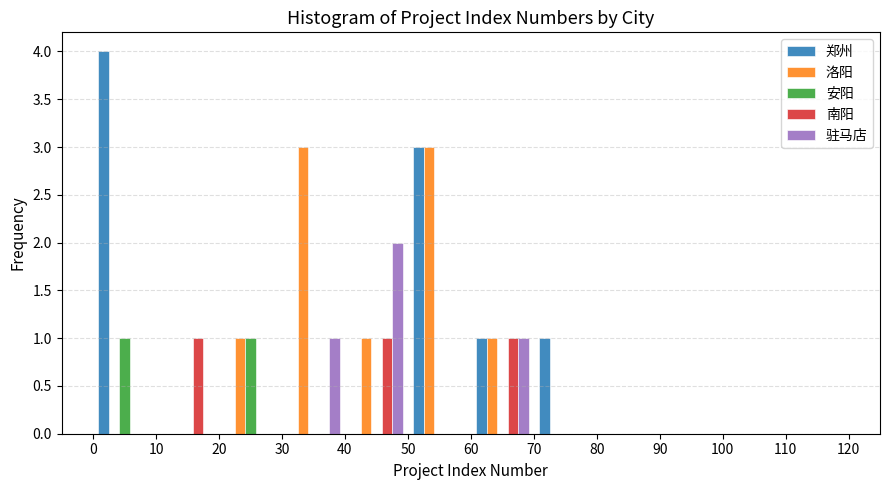

Reading left to right, list every range on the x-axis with the height of the bar of each series over it. The values are not printed on the chart, so give them approximately, as read against the axis.

0 to 10: 郑州=4	洛阳=0	安阳=1	南阳=0	驻马店=0
10 to 20: 郑州=0	洛阳=0	安阳=0	南阳=1	驻马店=0
20 to 30: 郑州=0	洛阳=1	安阳=1	南阳=0	驻马店=0
30 to 40: 郑州=0	洛阳=3	安阳=0	南阳=0	驻马店=1
40 to 50: 郑州=0	洛阳=1	安阳=0	南阳=1	驻马店=2
50 to 60: 郑州=3	洛阳=3	安阳=0	南阳=0	驻马店=0
60 to 70: 郑州=1	洛阳=1	安阳=0	南阳=1	驻马店=1
70 to 80: 郑州=1	洛阳=0	安阳=0	南阳=0	驻马店=0
80 to 90: 郑州=0	洛阳=0	安阳=0	南阳=0	驻马店=0
90 to 100: 郑州=0	洛阳=0	安阳=0	南阳=0	驻马店=0
100 to 110: 郑州=0	洛阳=0	安阳=0	南阳=0	驻马店=0
110 to 120: 郑州=0	洛阳=0	安阳=0	南阳=0	驻马店=0